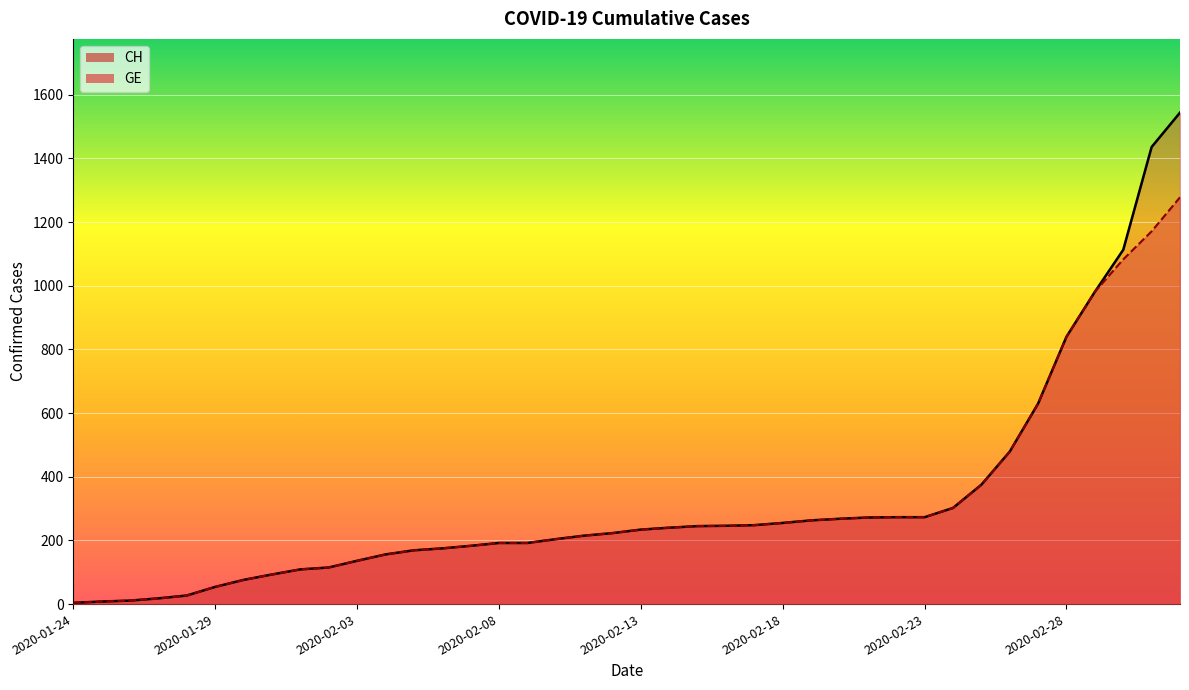

What is the difference between the maximum and second lowest values in the CH series?

1536